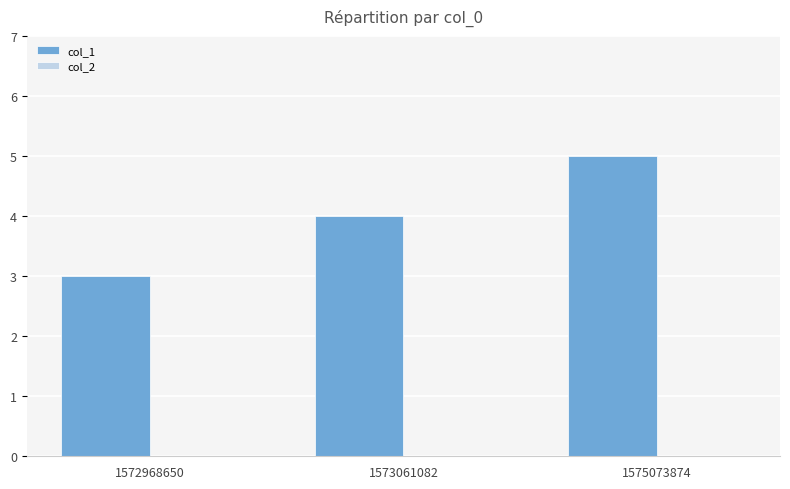

What is the sum of all values?

12